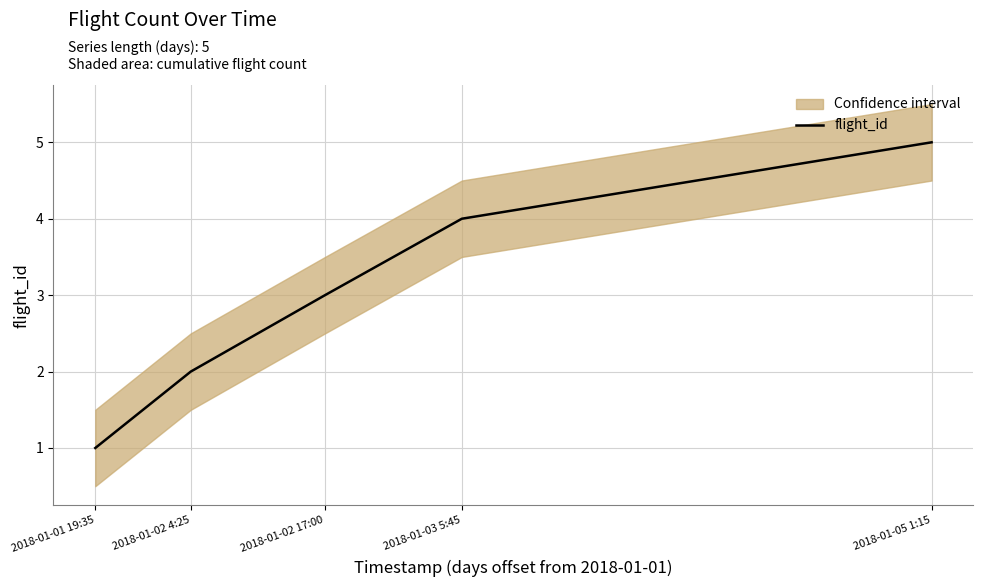

Is it true that the value at 2018-01-02 17:00 is 1?

False